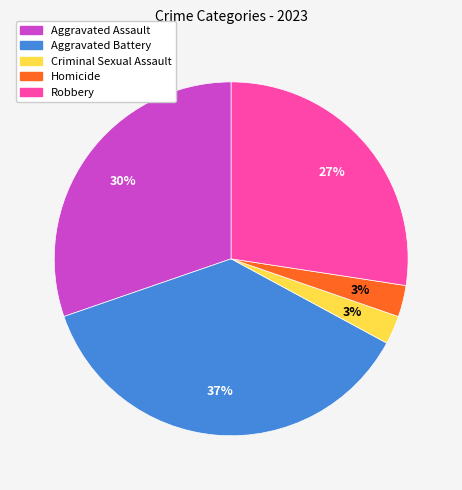

Which slice is the largest?

Aggravated Battery